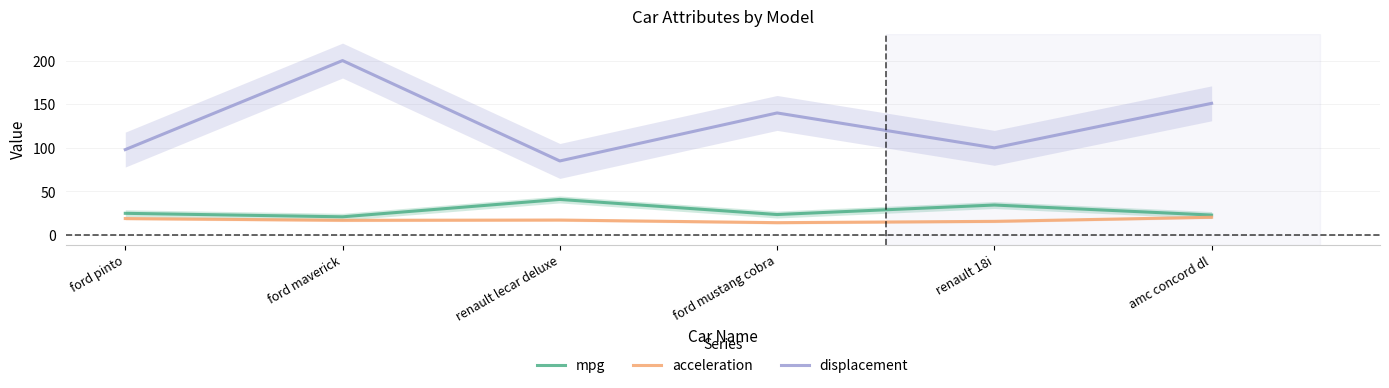

Where is the first local maximum for acceleration?

renault lecar deluxe